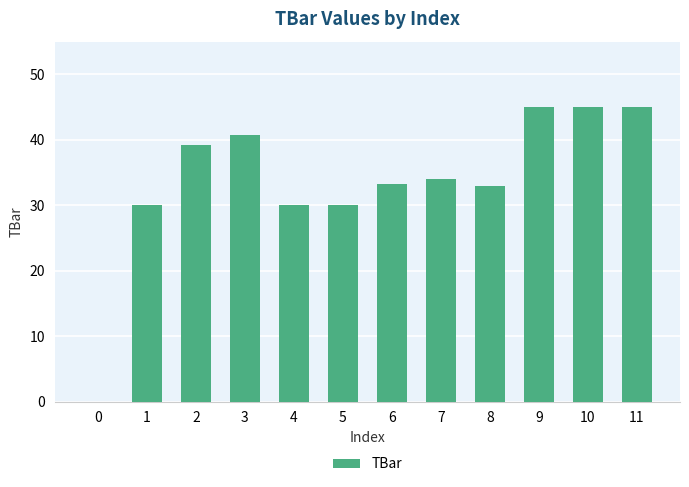

What is the maximum value shown in the chart?

45.0